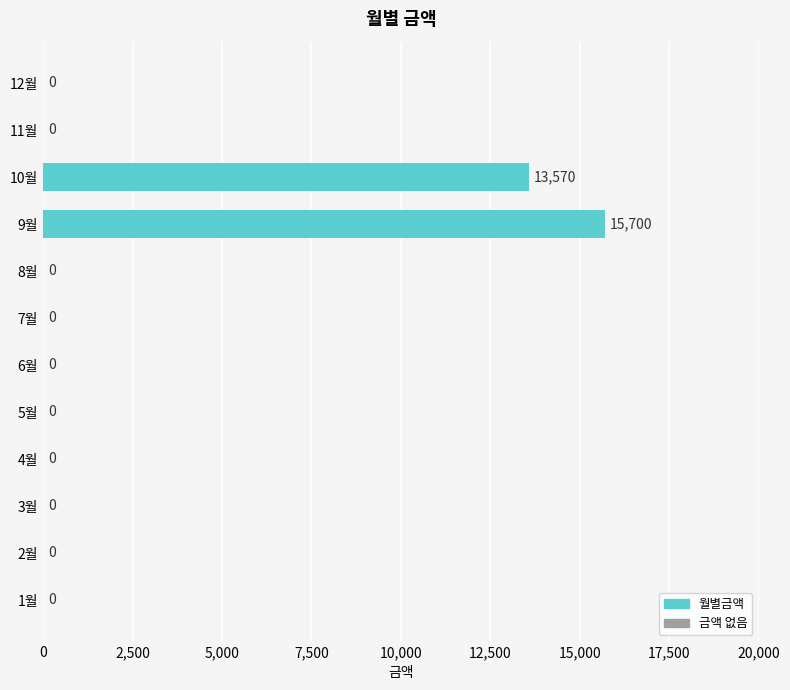

Are the bars horizontal?

Yes